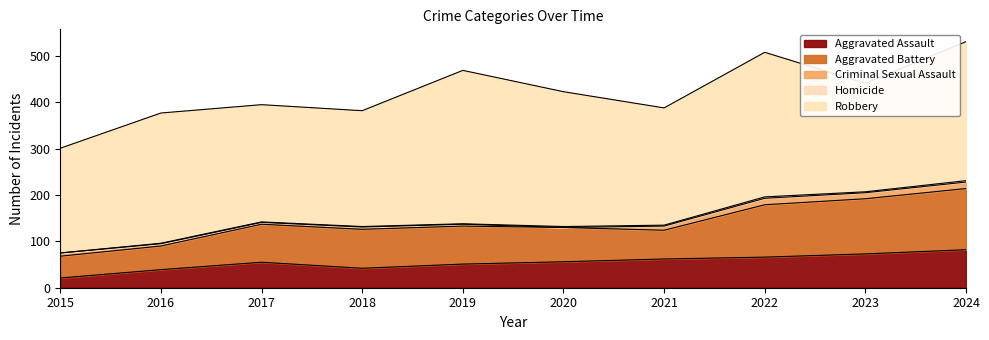

What is the maximum value for Aggravated Battery?

132